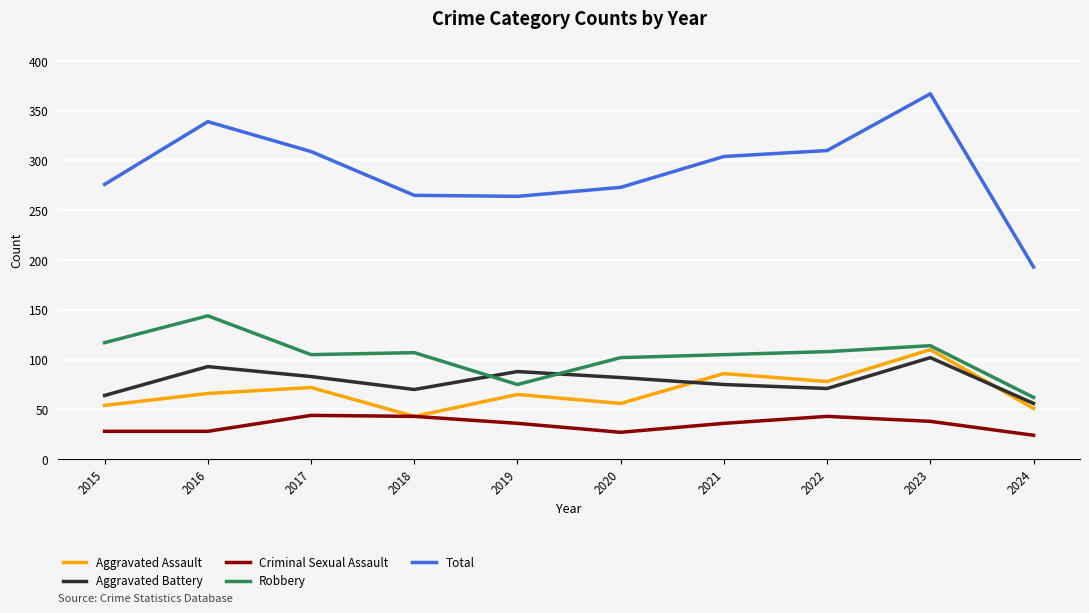

What is the lowest value of the Total series?

193